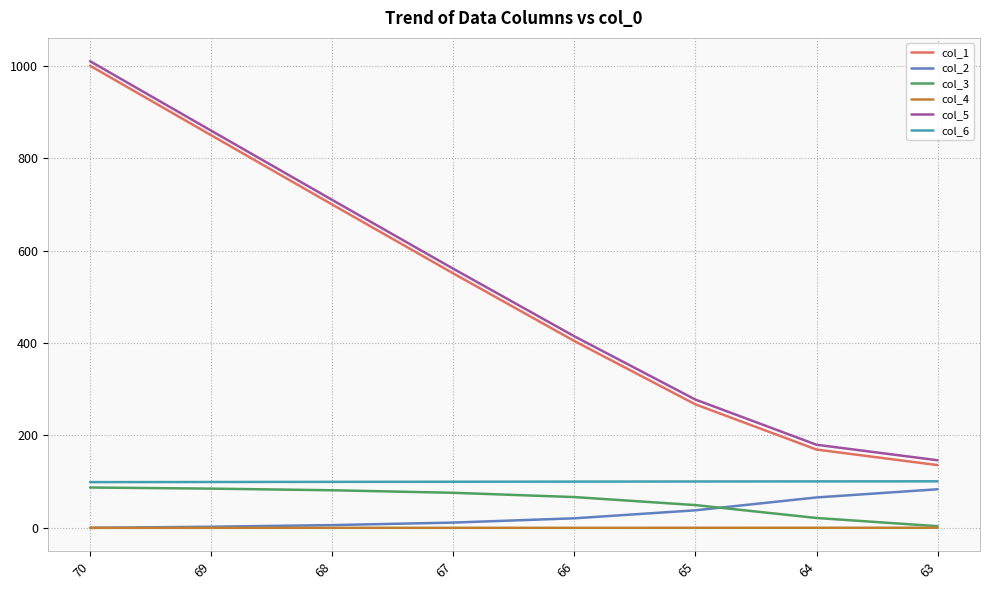

True or false: col_1 has a value of 94.3 at 63.

False